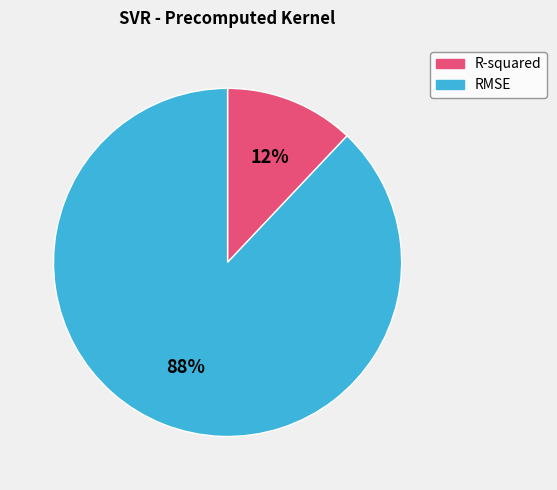

To the nearest percent, what portion does R-squared represent?

12%